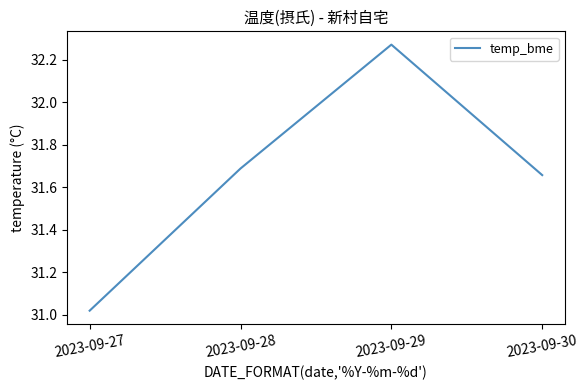

At which category does the data reach its first local peak?

2023-09-29